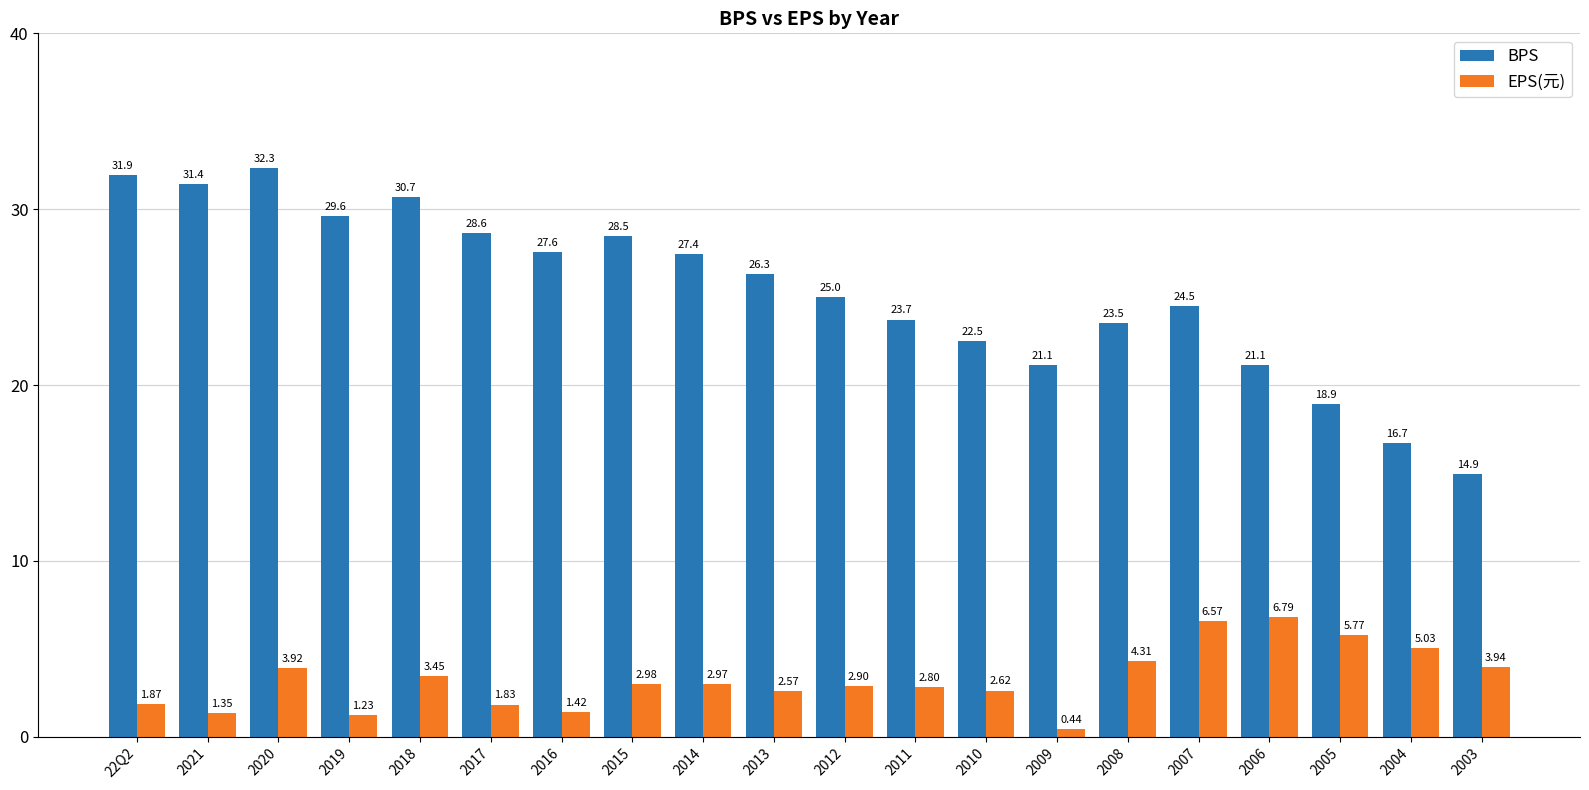

What is the sum of the EPS(元) values at 2004 and 2006?

11.8